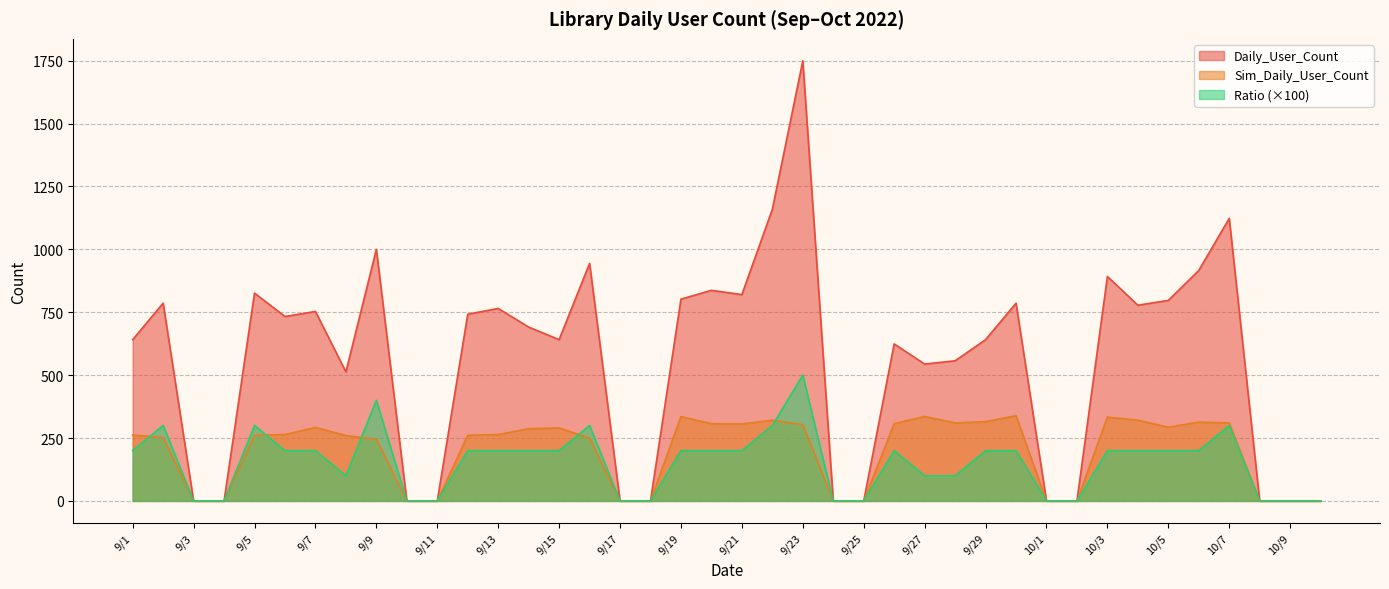

What is the average value of the Ratio series?

152